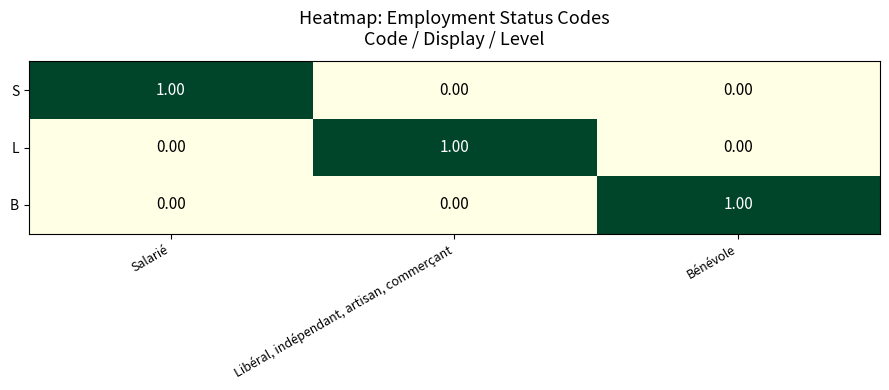

At how many categories does at least one series exceed 0?

3